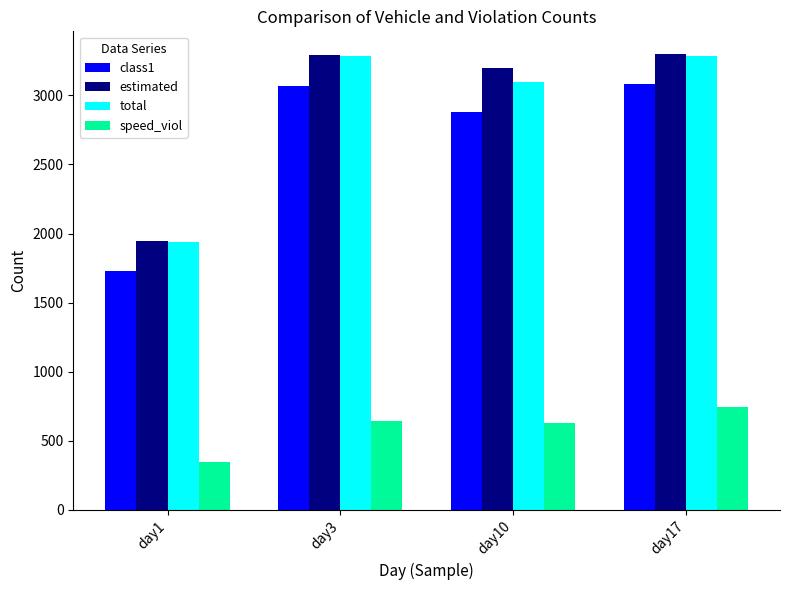

What is the approximate value of class1 at day1, to the nearest 100?

1700